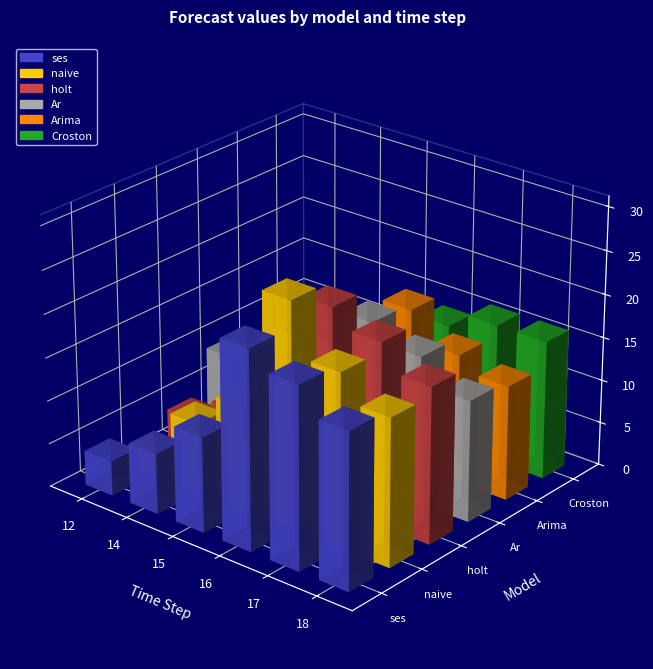

What are all the series names shown in the legend?

ses, naive, holt, Ar, Arima, Croston